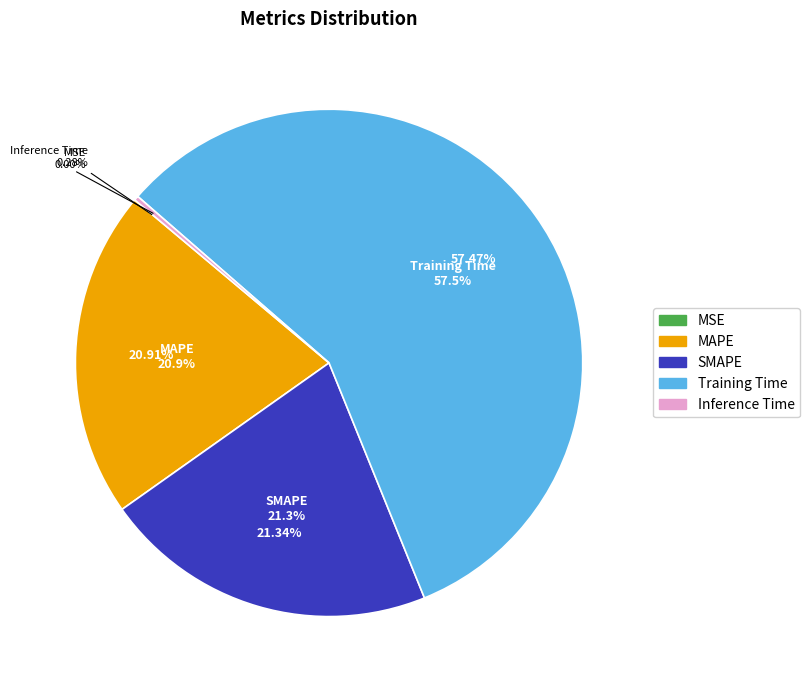

True or false: Inference Time accounts for 0% of the total.

True